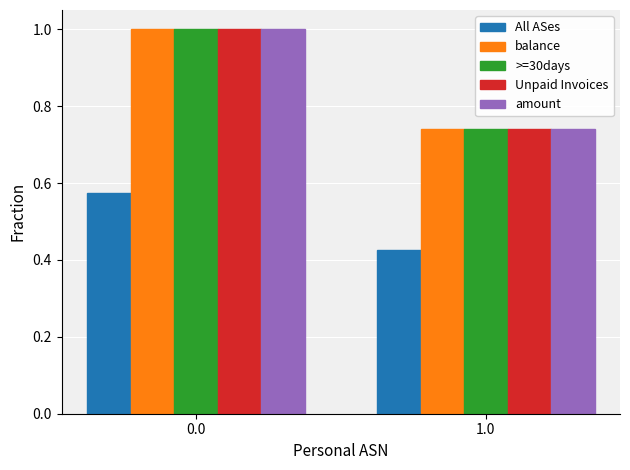

Where is All ASes nearest to the value 0?

1.0